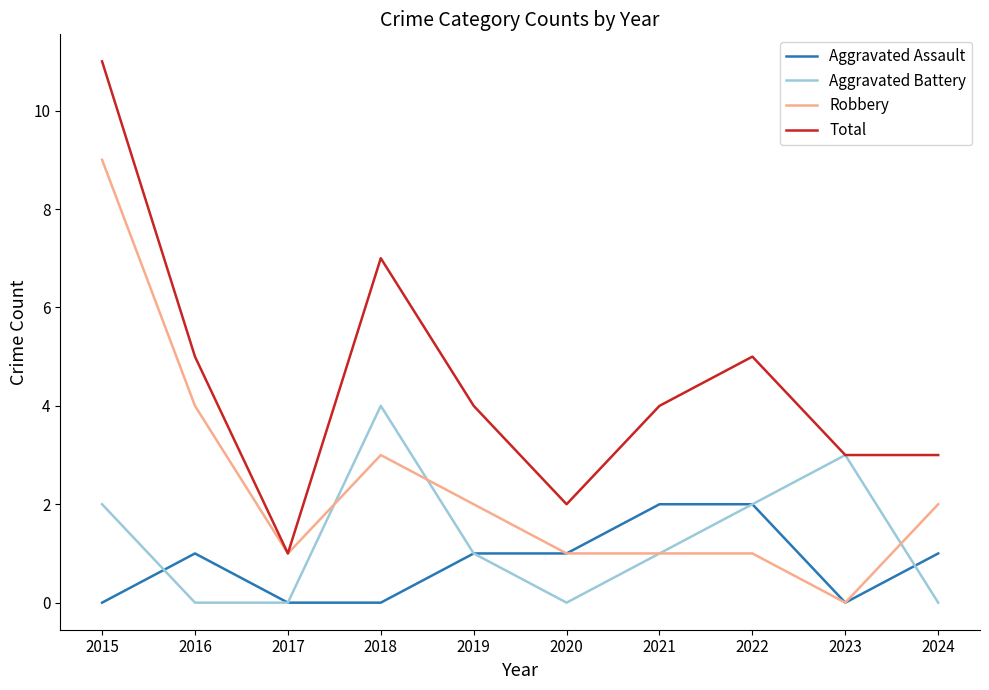

Between which two adjacent categories do Robbery and Aggravated Battery first intersect?

2017 and 2018